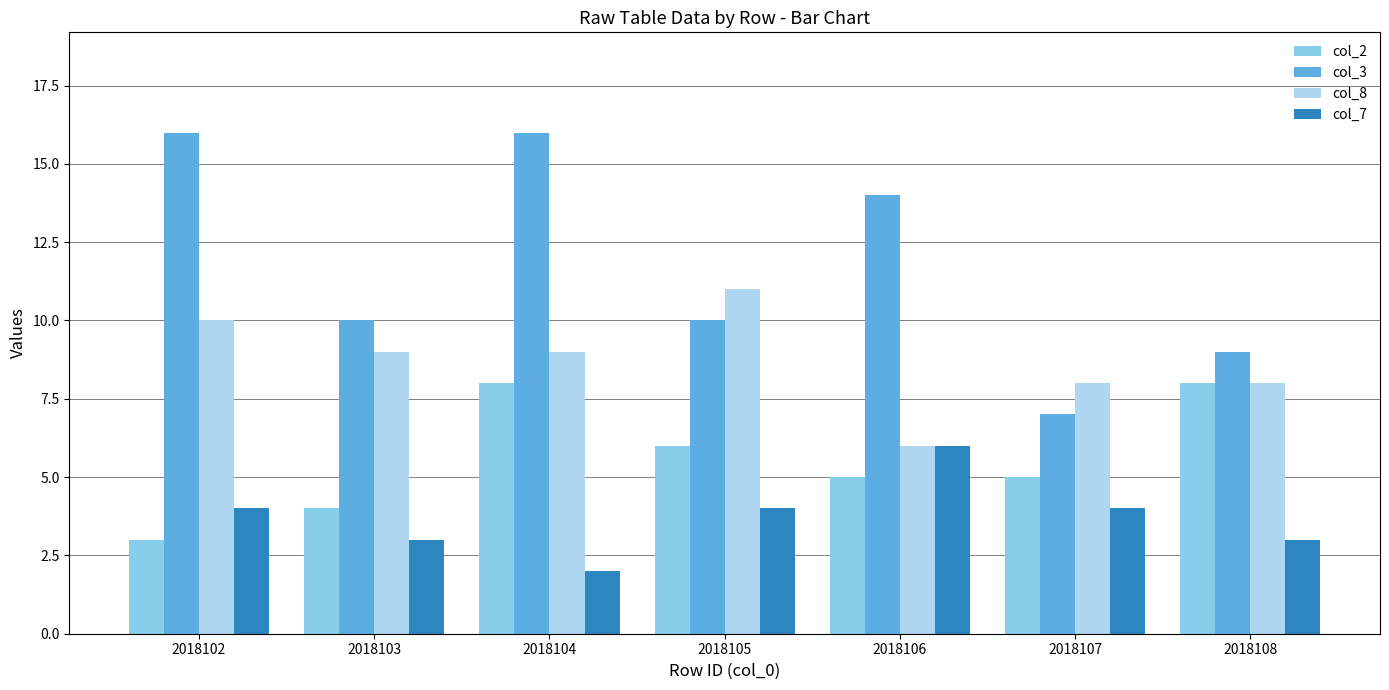

What is the spread (max minus min) of values at 2018108?

6